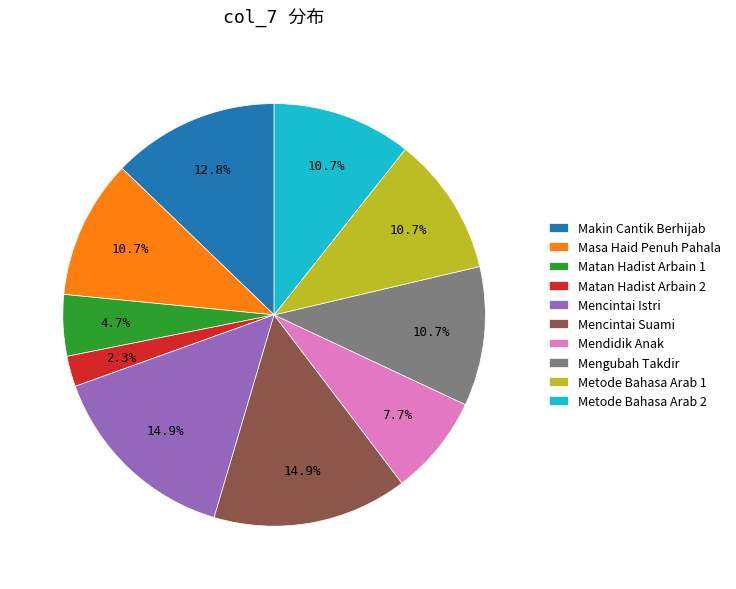

Count the number of slices in the pie.

10